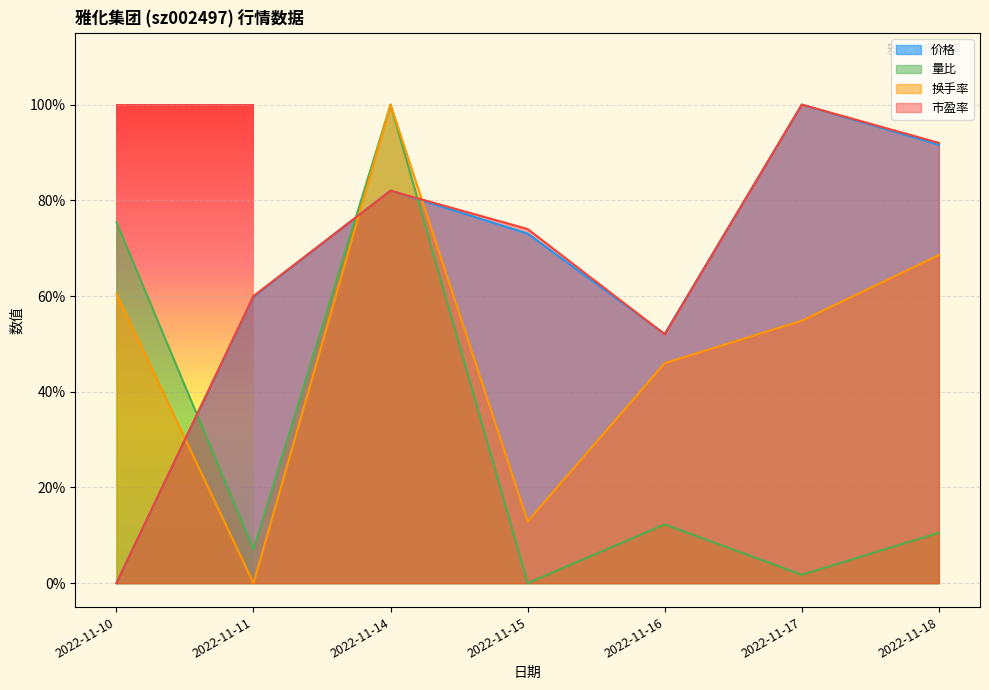

How many data points in 价格 are above 0?

6